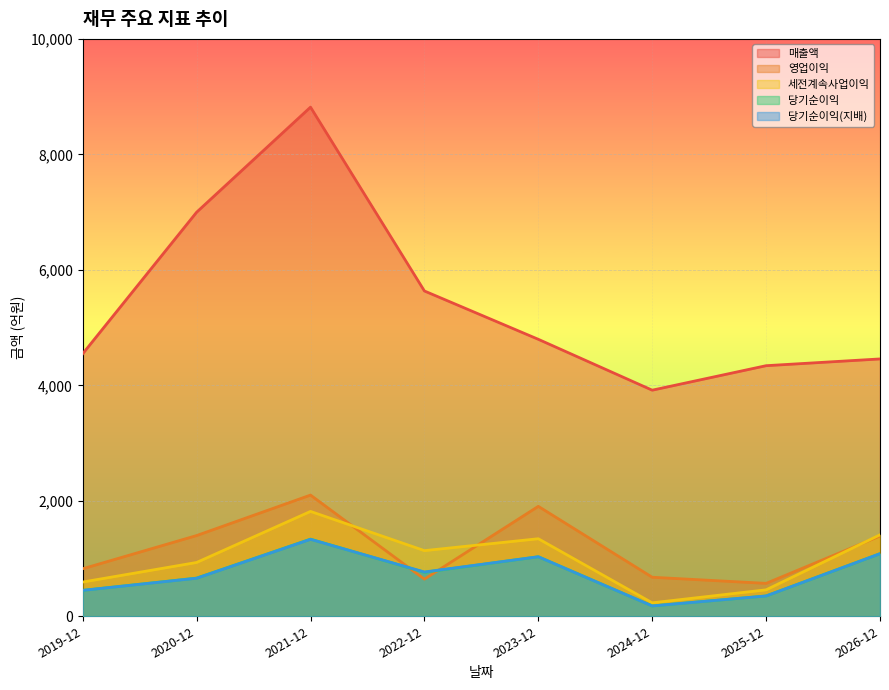

What is the spread (max minus min) of values at 2023-12?

3766